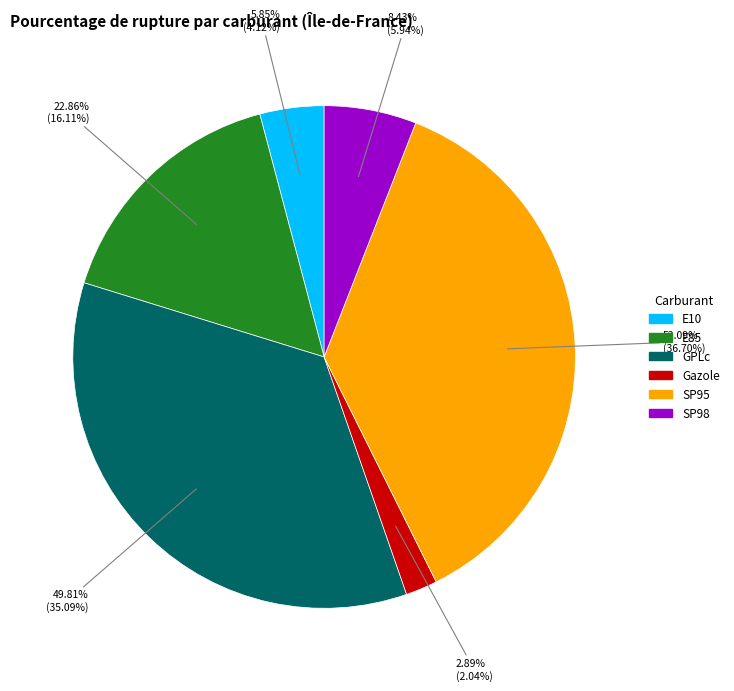

Do Gazole and SP98 together represent more than half of the pie?

No